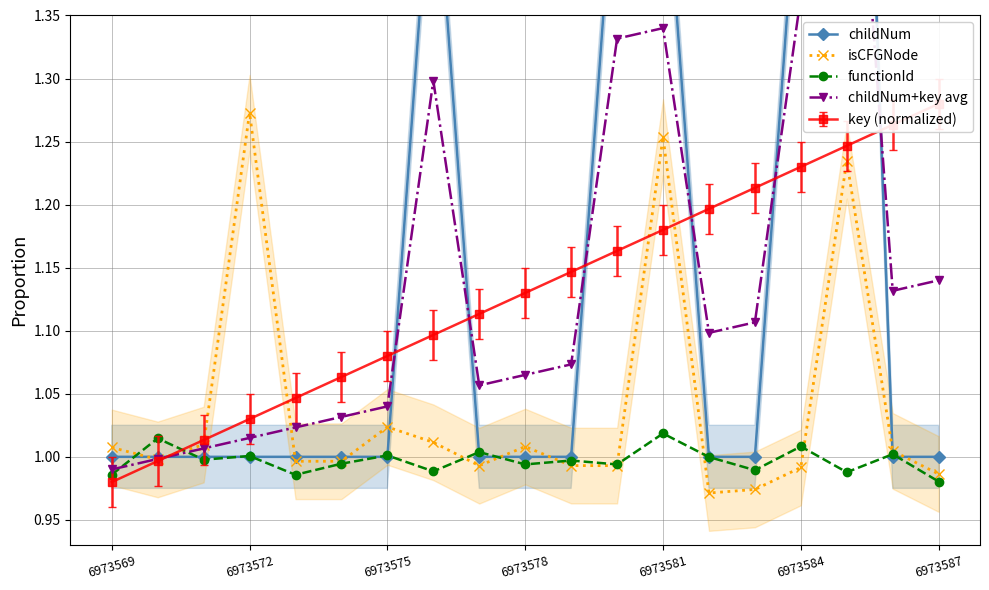

Is it true that isCFGNode equals 1.7 at 6973587?

False